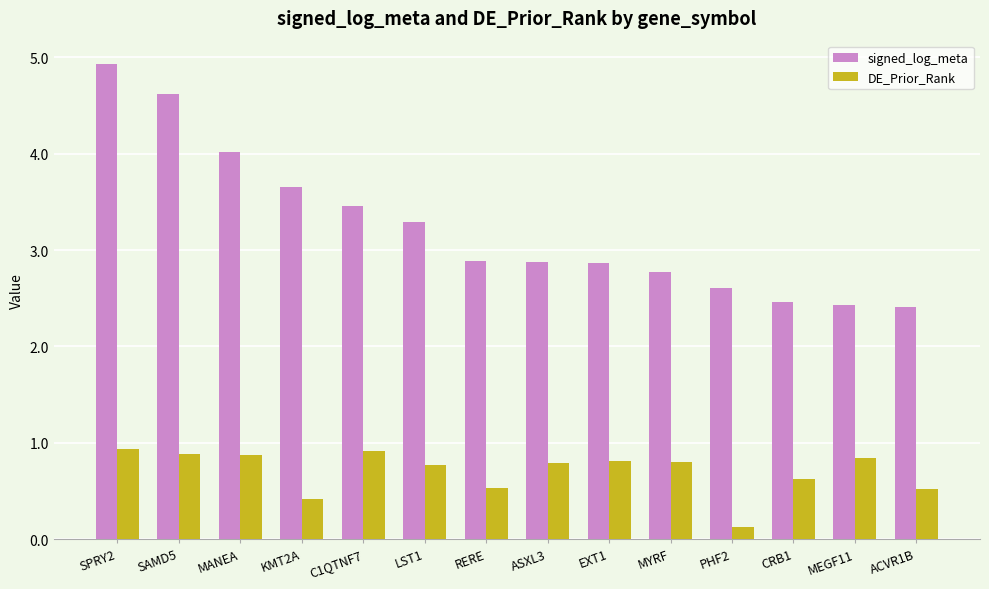

What is the difference between the highest and lowest values at SAMD5?

3.7